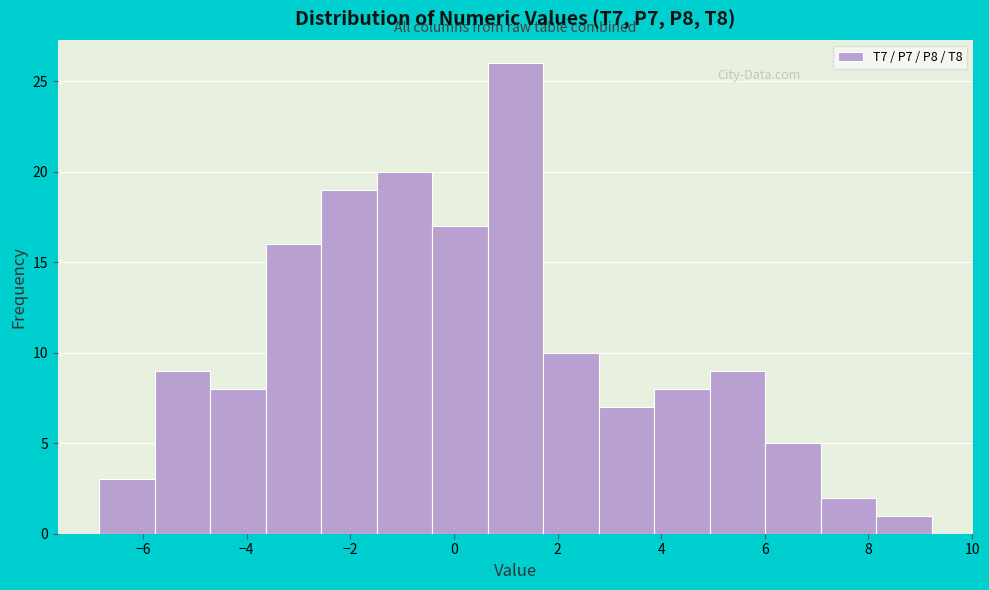

Reading left to right, list every bar in this chart as the range it spans on the x-axis followed by its height. Neither the bar edges nor the heights are printed on the chart, so give them approximately, as read against the axes.

-6.8 to -5.8: 3
-5.8 to -4.8: 9
-4.8 to -3.6: 8
-3.6 to -2.6: 16
-2.6 to -1.4: 19
-1.4 to -0.4: 20
-0.4 to 0.6: 17
0.6 to 1.8: 26
1.8 to 2.8: 10
2.8 to 3.8: 7
3.8 to 5.0: 8
5.0 to 6.0: 9
6.0 to 7.0: 5
7.0 to 8.2: 2
8.2 to 9.2: 1